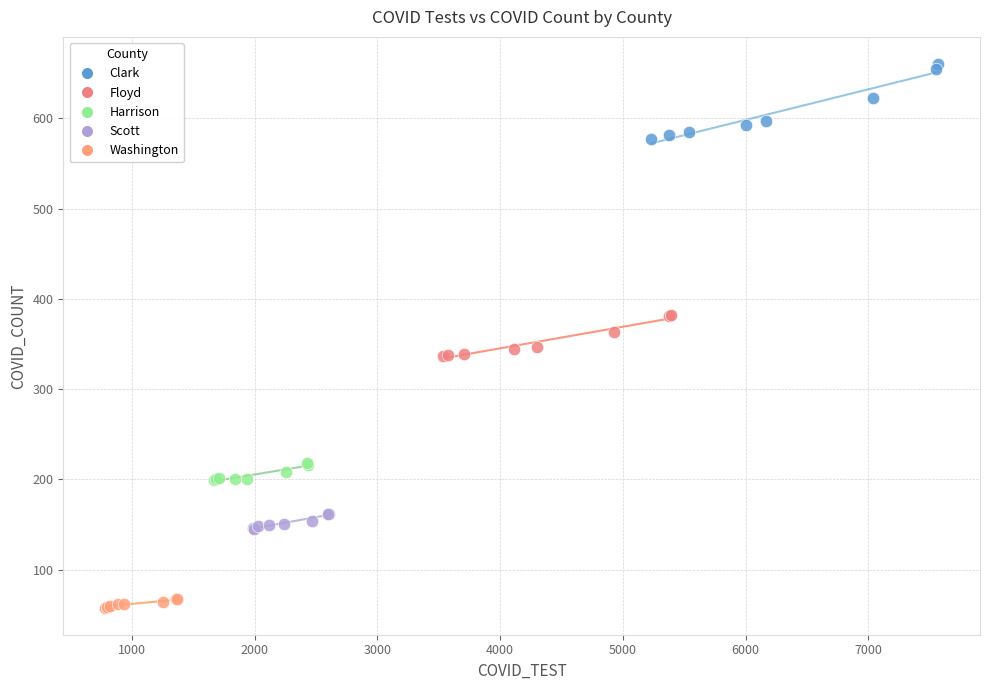

Which series has the widest spread of Y values?

Clark